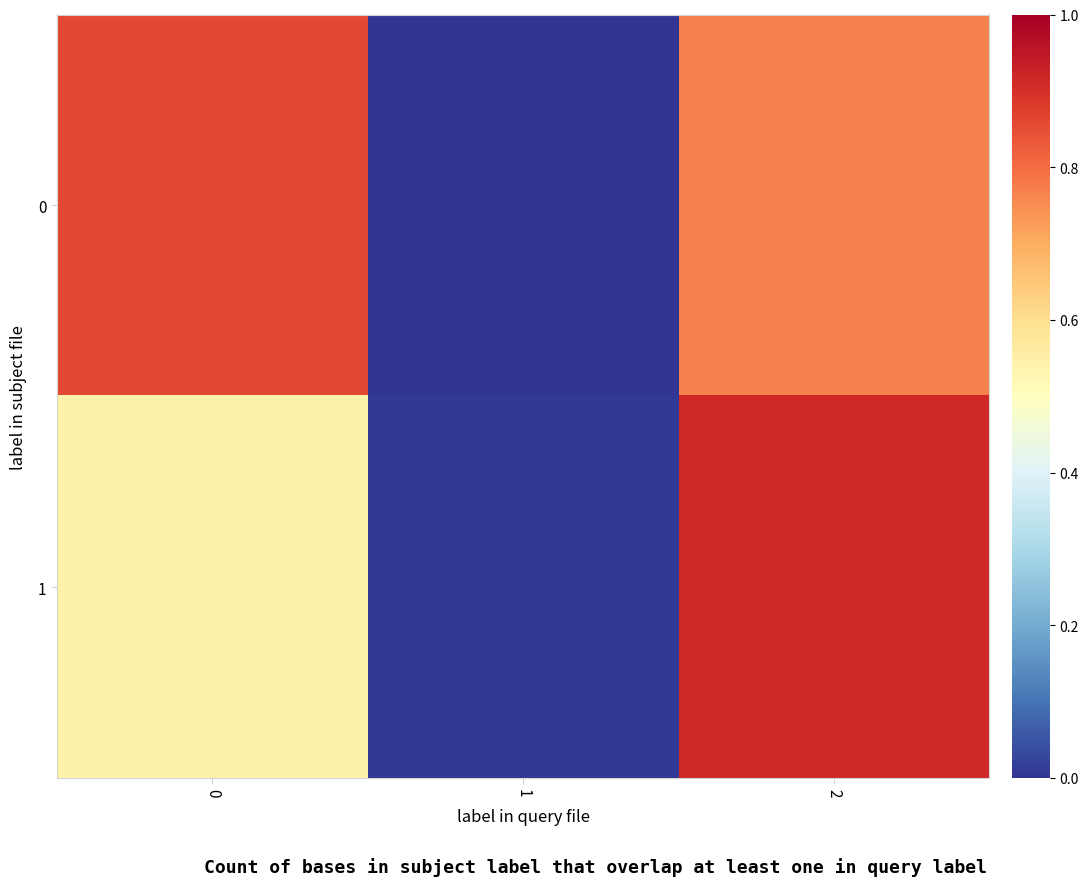

Which series has the widest spread of values?

row_1